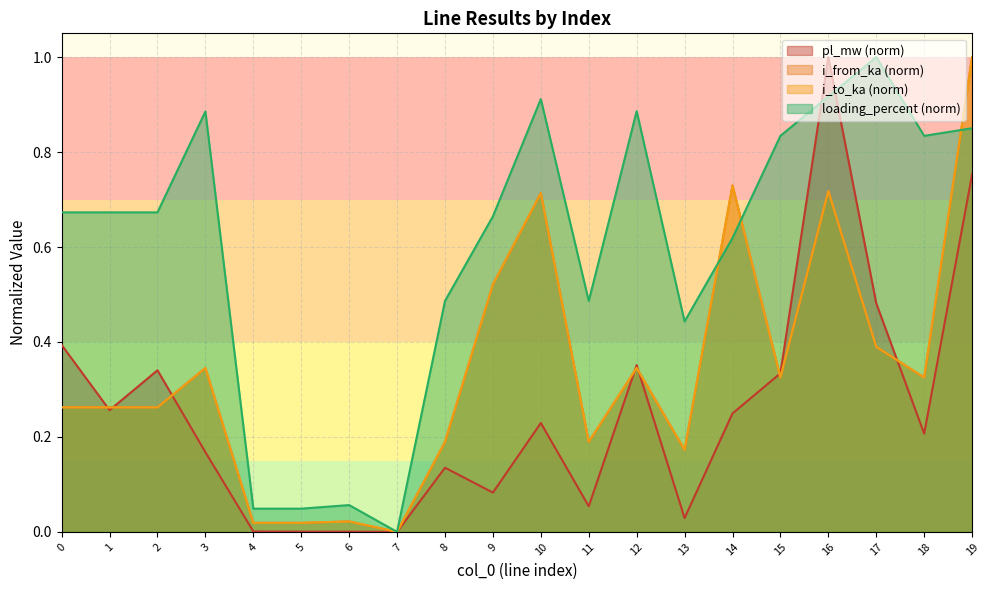

How many lines are shown in the chart?

4